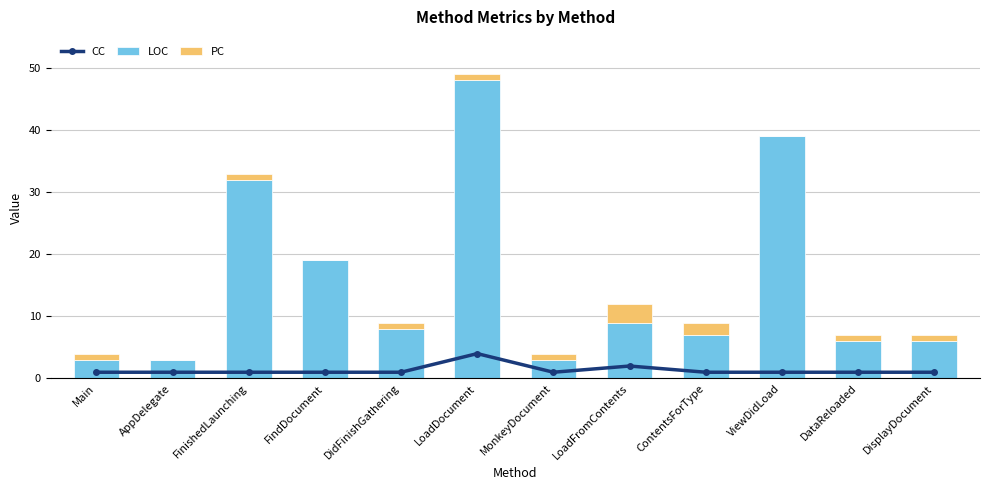

What is the lowest value of the CC series?

1